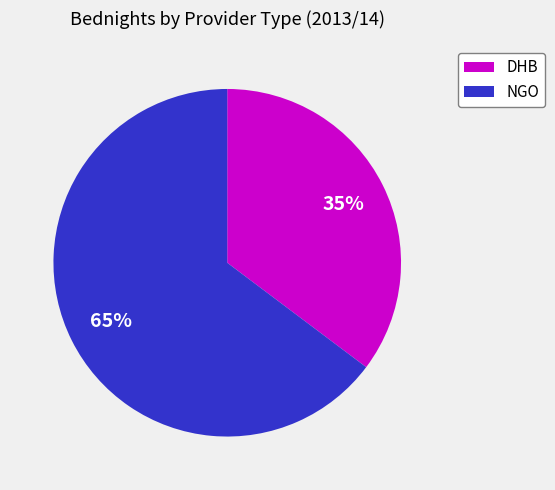

Is there any slice that represents more than half of the pie?

Yes